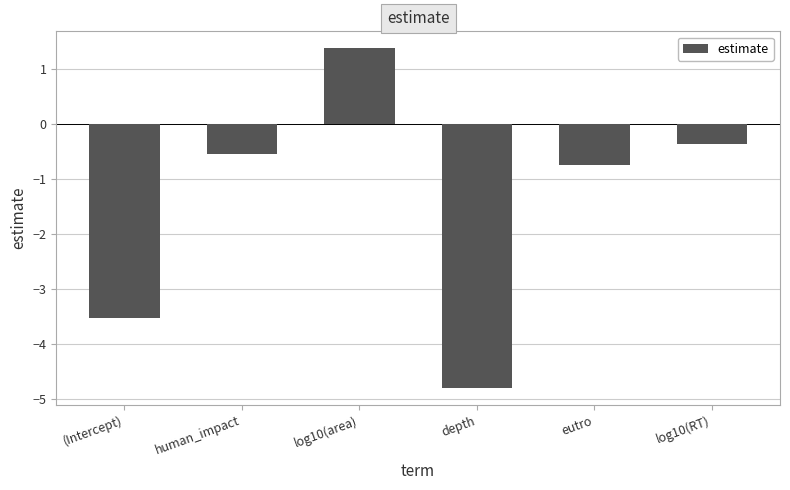

Count the number of values greater than 0.

1